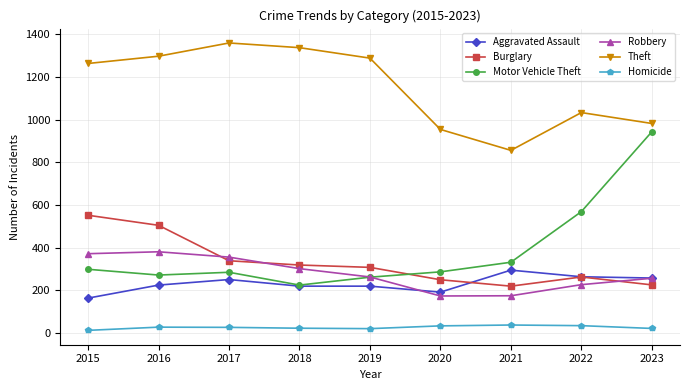

What is the value of the Burglary point at the 6th from the left?

250